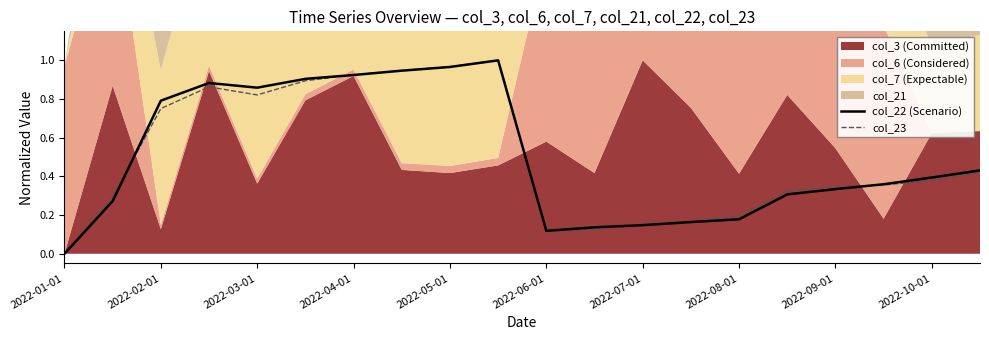

The value of col_22 (Scenario) at 2022-09-01 is 0.1. True or false?

False